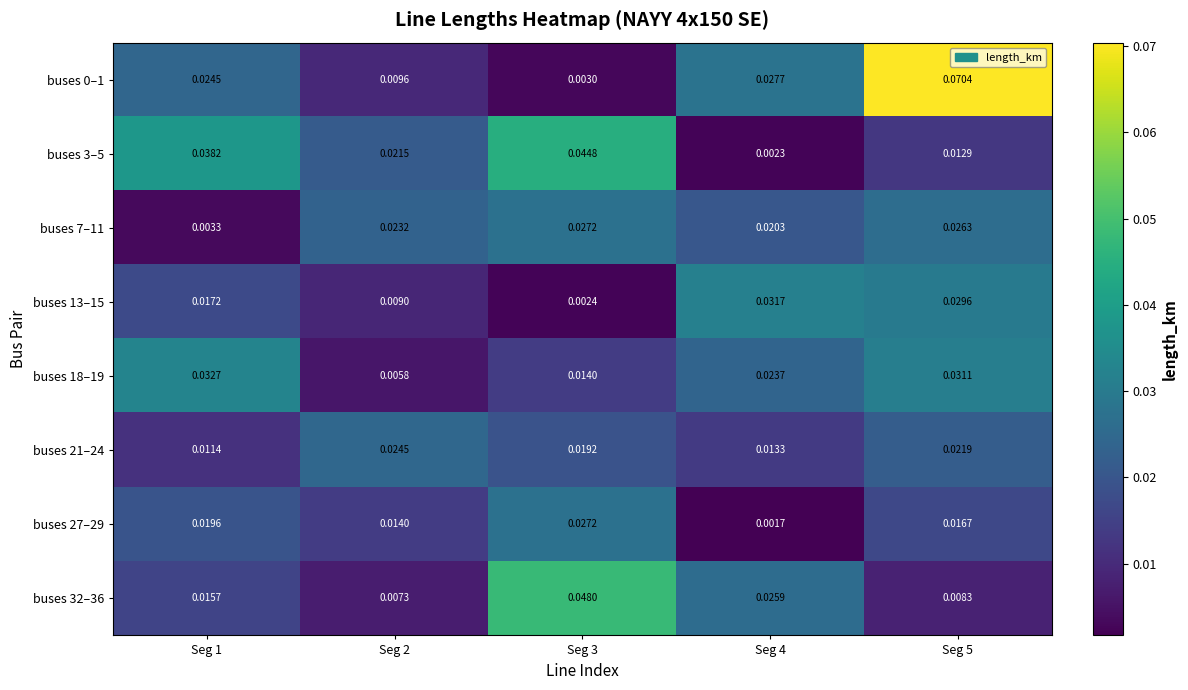

Is the value of buses 18–19 at Seg 4 greater than the value of buses 27–29 at Seg 4?

Yes